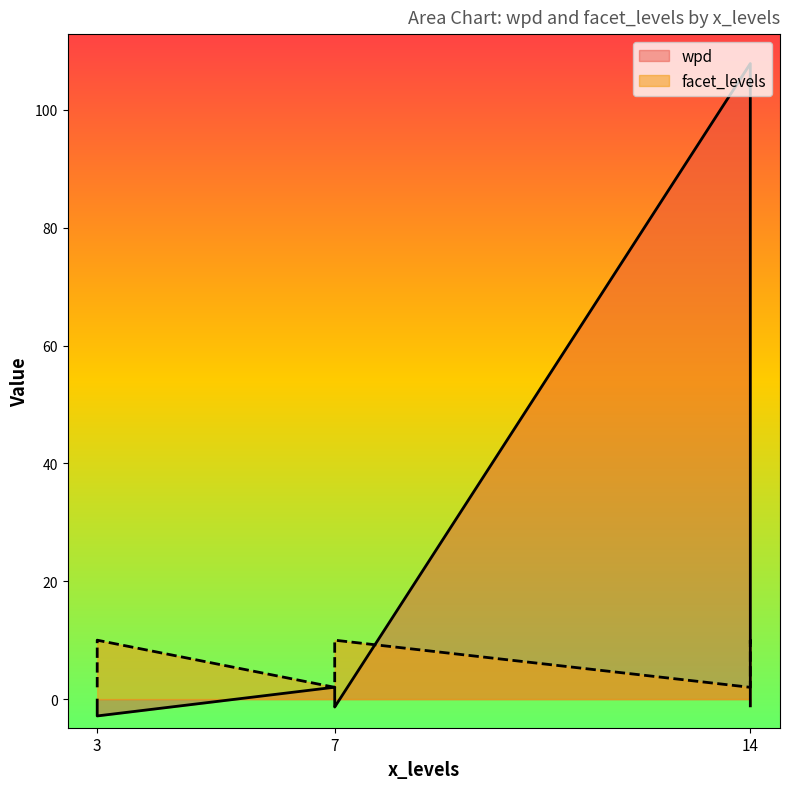

True or false: wpd has more than 1 points higher than both neighbors.

False